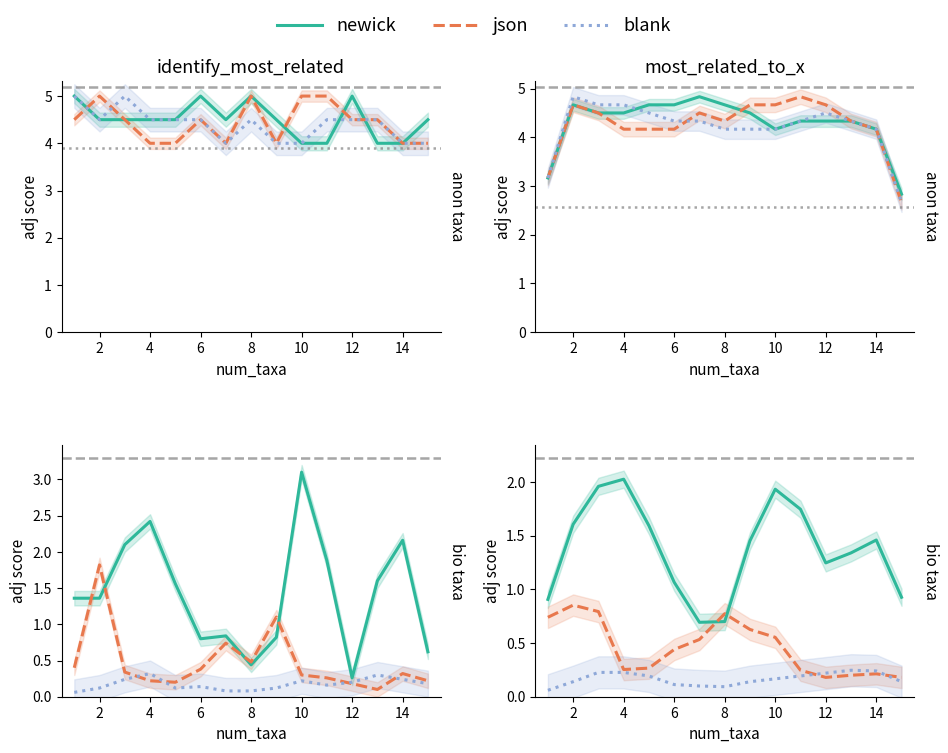

Which series has the largest total across all categories?

newick